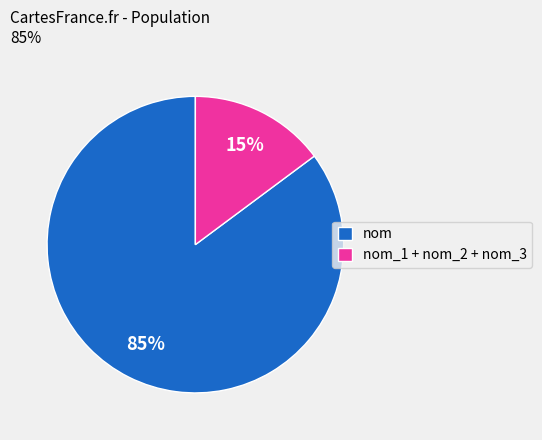

Is it true that nom_1 + nom_2 + nom_3 is 28% of the pie?

False